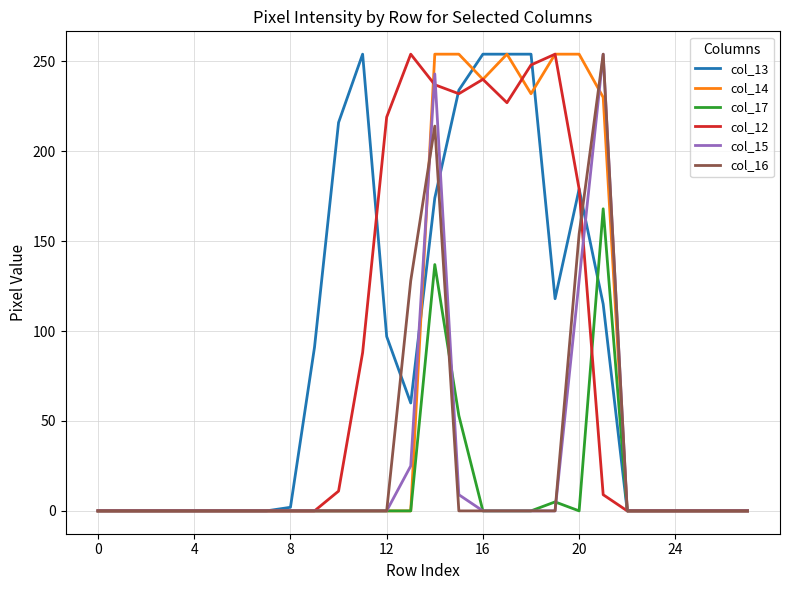

Is this an area chart (filled region under the line)?

No